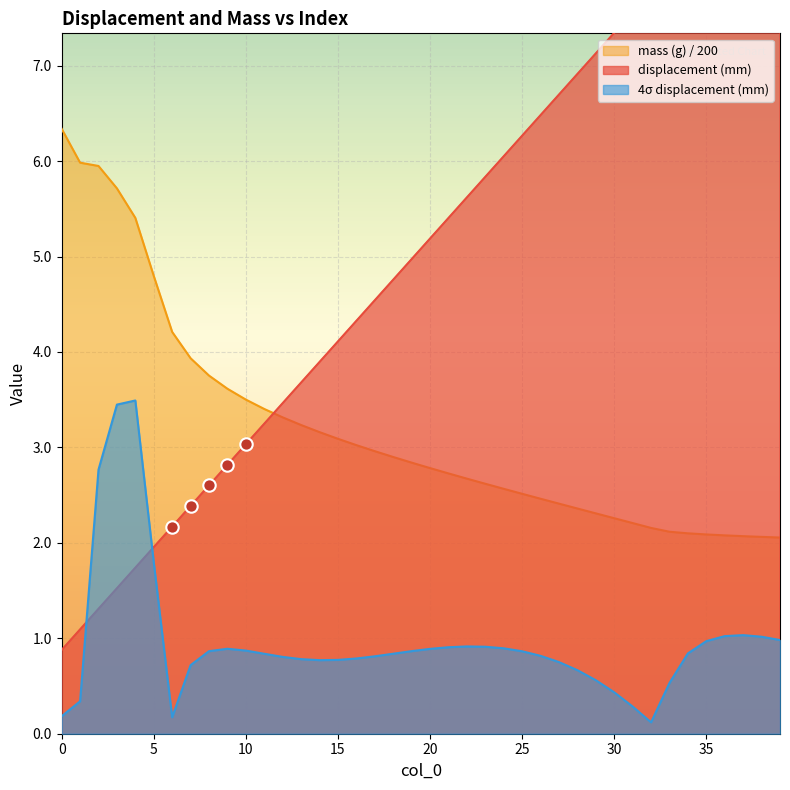

What are all the series names shown in the legend?

displacement (mm), mass (g), 4σ displacement (mm)